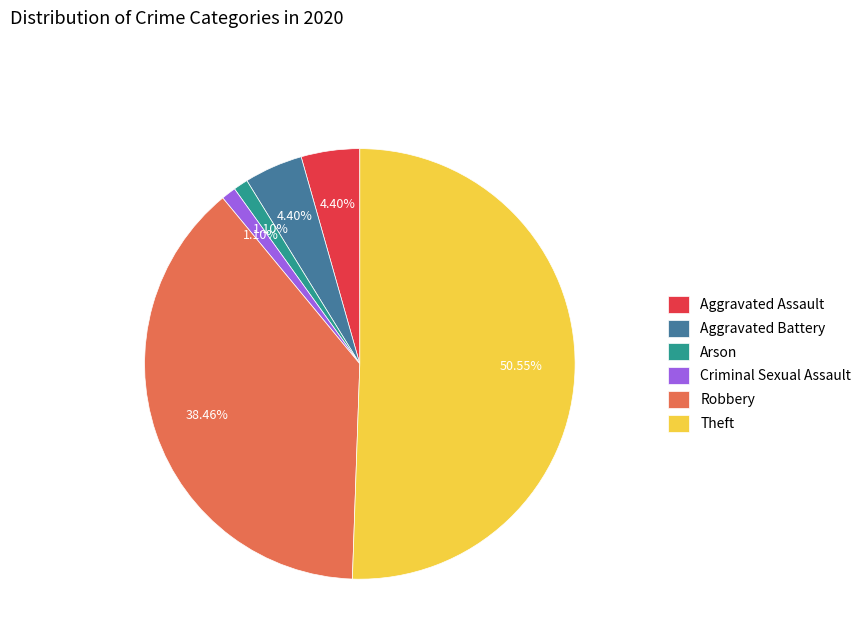

Between Aggravated Battery and Robbery, which is larger?

Robbery